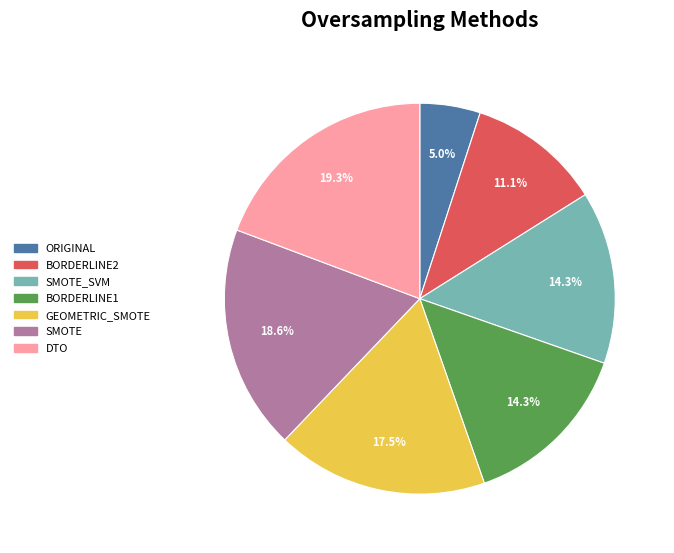

Is there a majority slice in this chart?

No